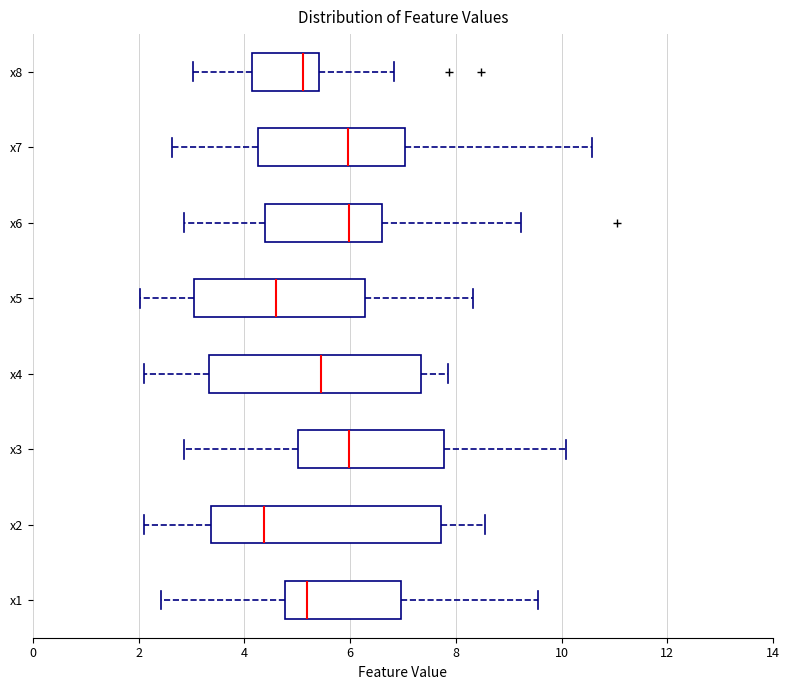

Where does the right whisker of the box for x5 end on the x-axis? The values are not printed on the chart, so give them approximately, as read against the axis.

8.4